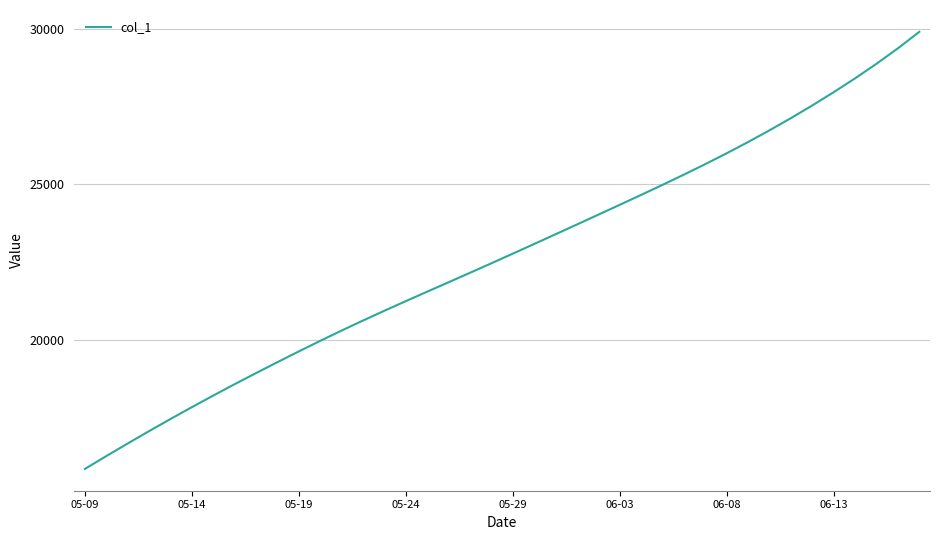

What is the greatest value displayed?

29906.8